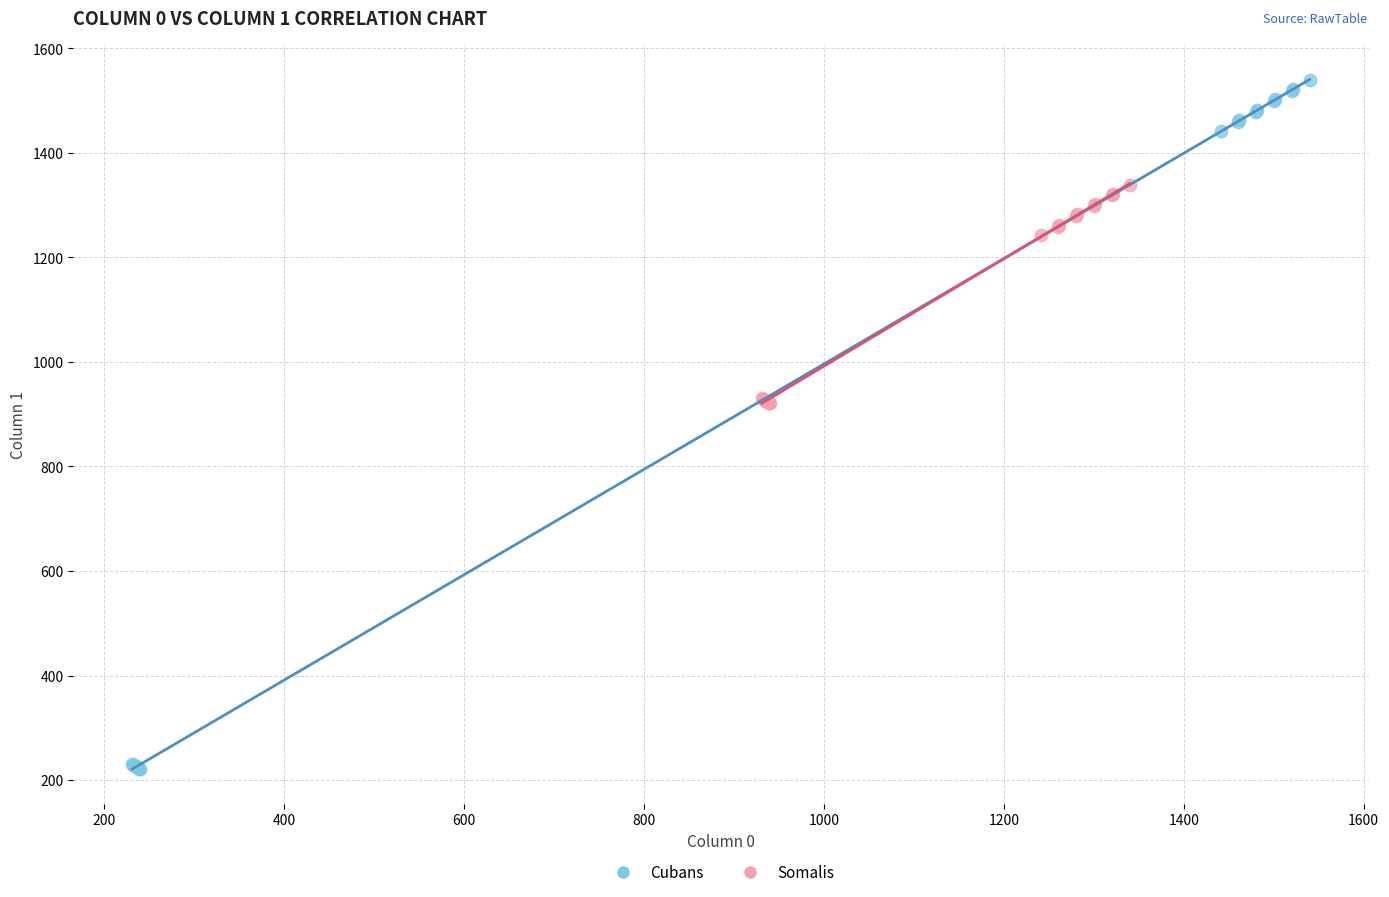

Which series has the largest Y range (max minus min)?

Cubans